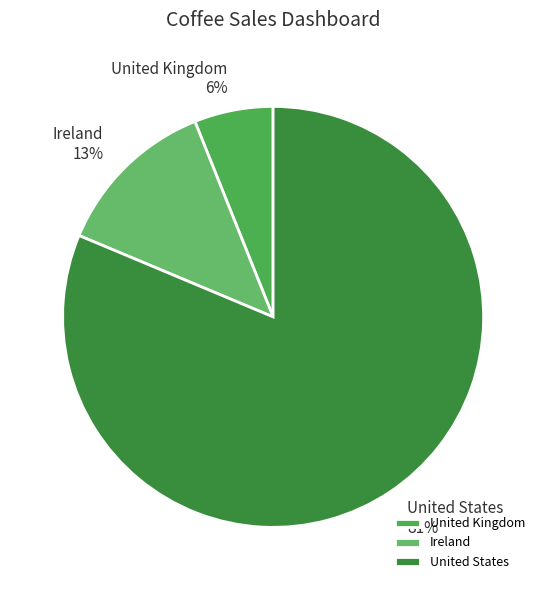

Which slice represents more than half of the pie?

United States